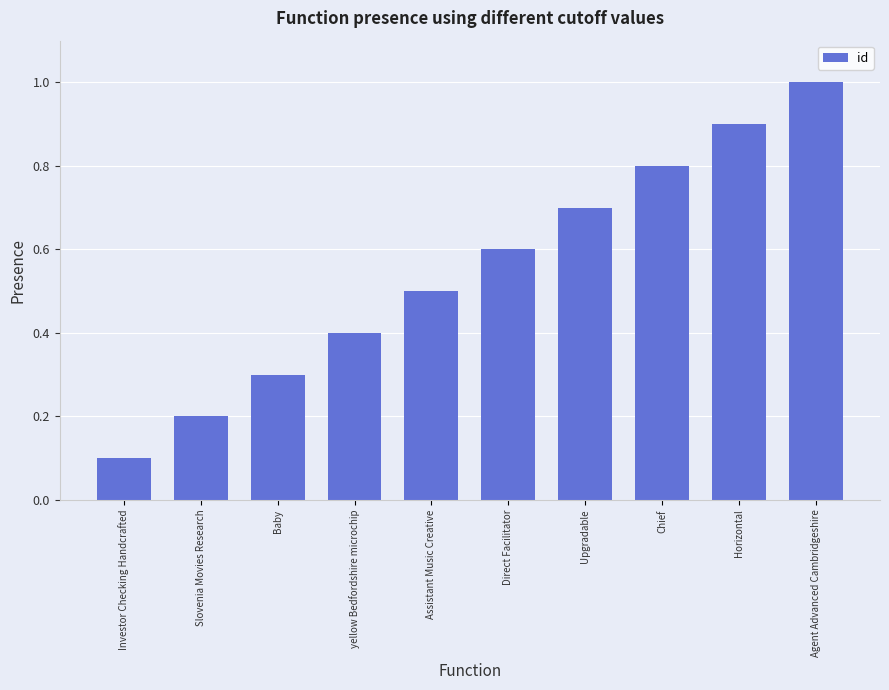

What is the difference between the maximum and second lowest values?

0.8